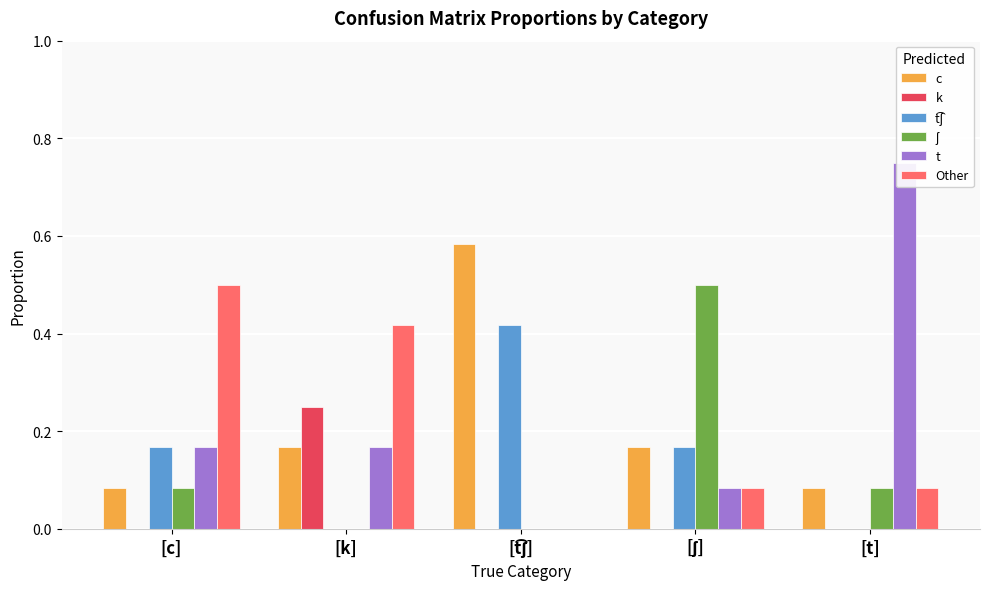

List the labels in order of ʃ value, smallest first.

[k], [t͡ʃ], [c], [t], [ʃ]